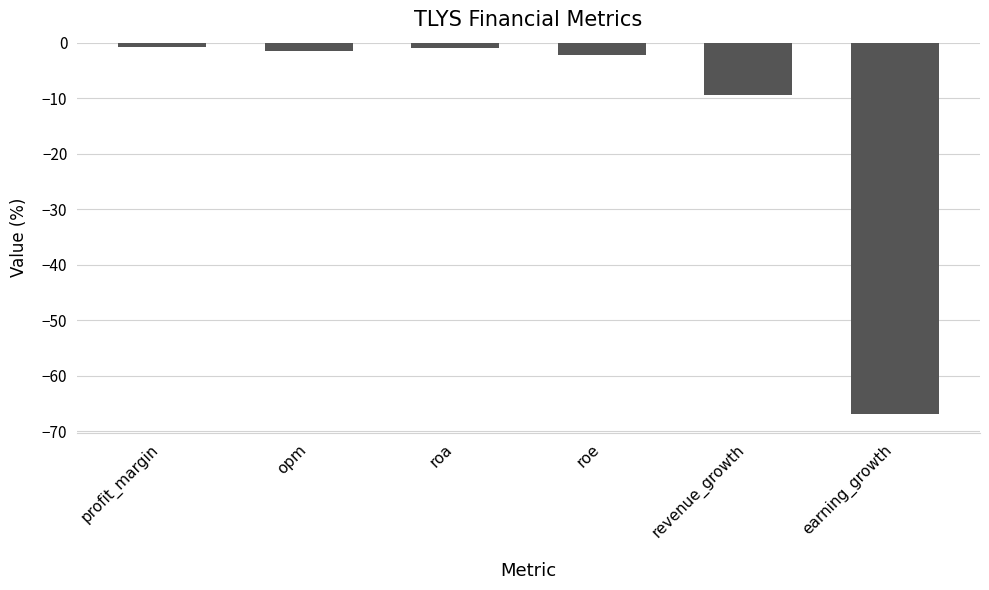

What is the difference between the maximum and minimum values?

66.2